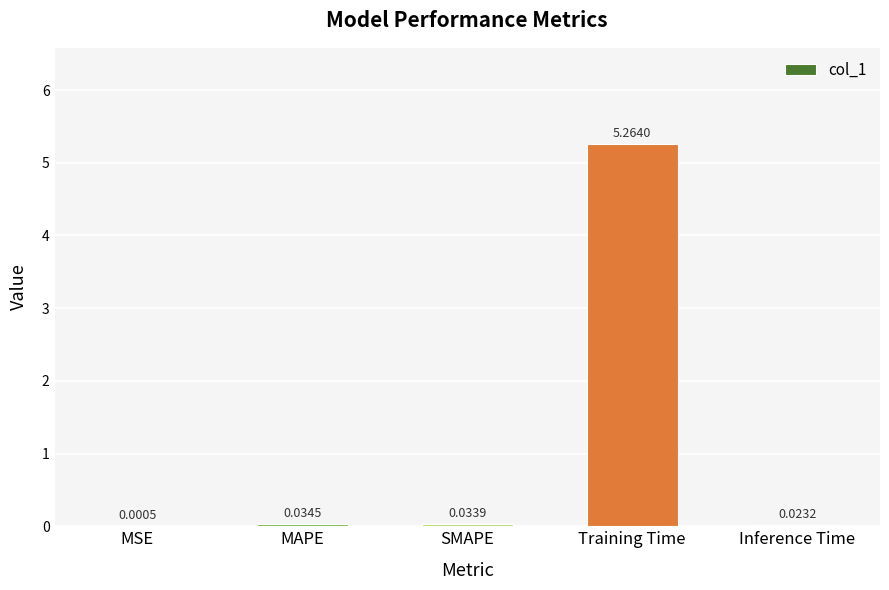

Between MSE and MAPE, which is larger?

MAPE